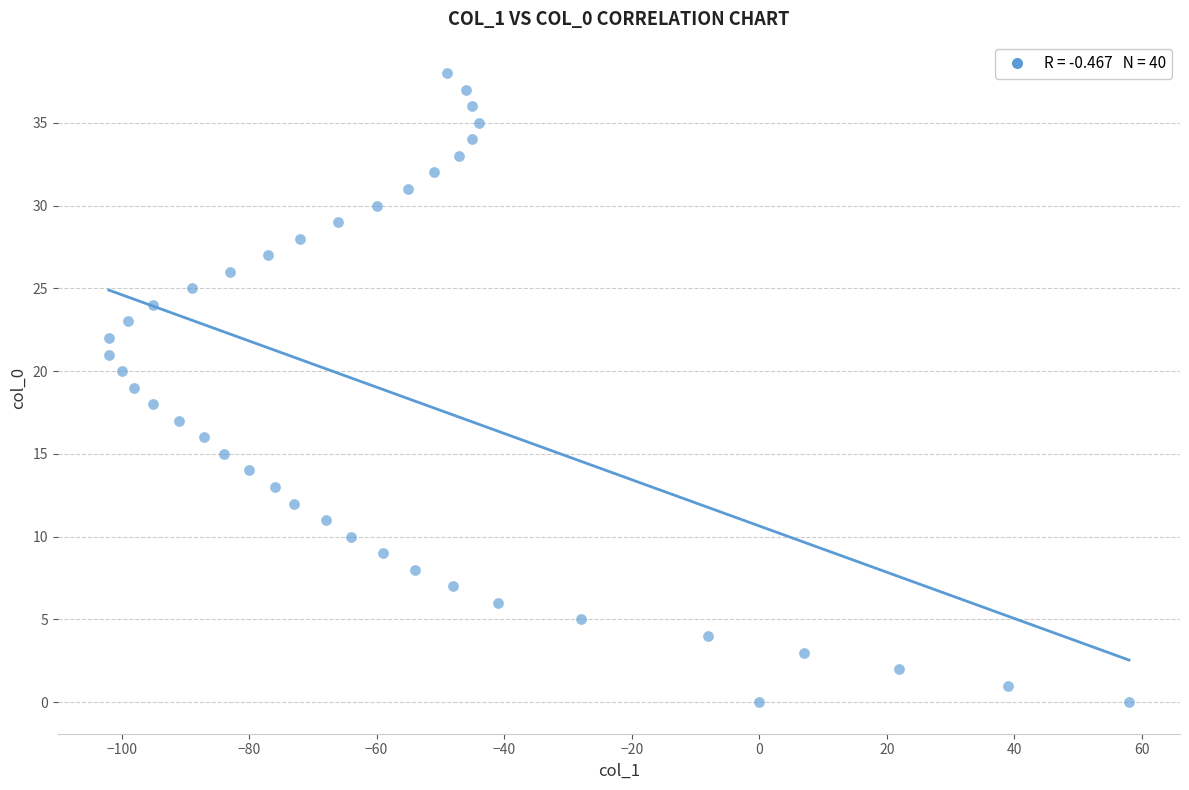

What is the range of X values (max minus min)?

160